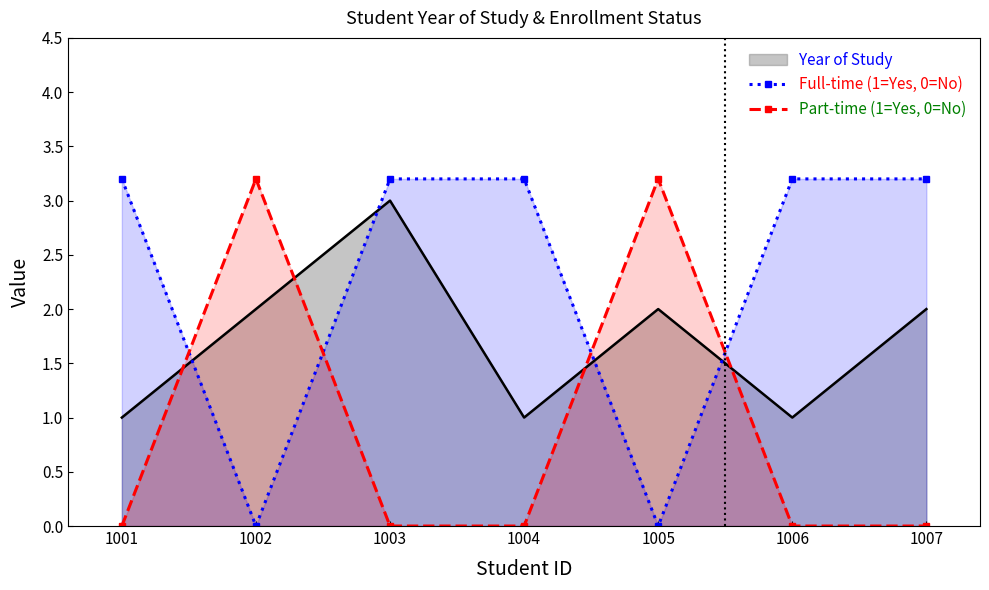

Which series changed the most between 1002 and 1007?

Full-time (1=Yes, 0=No)